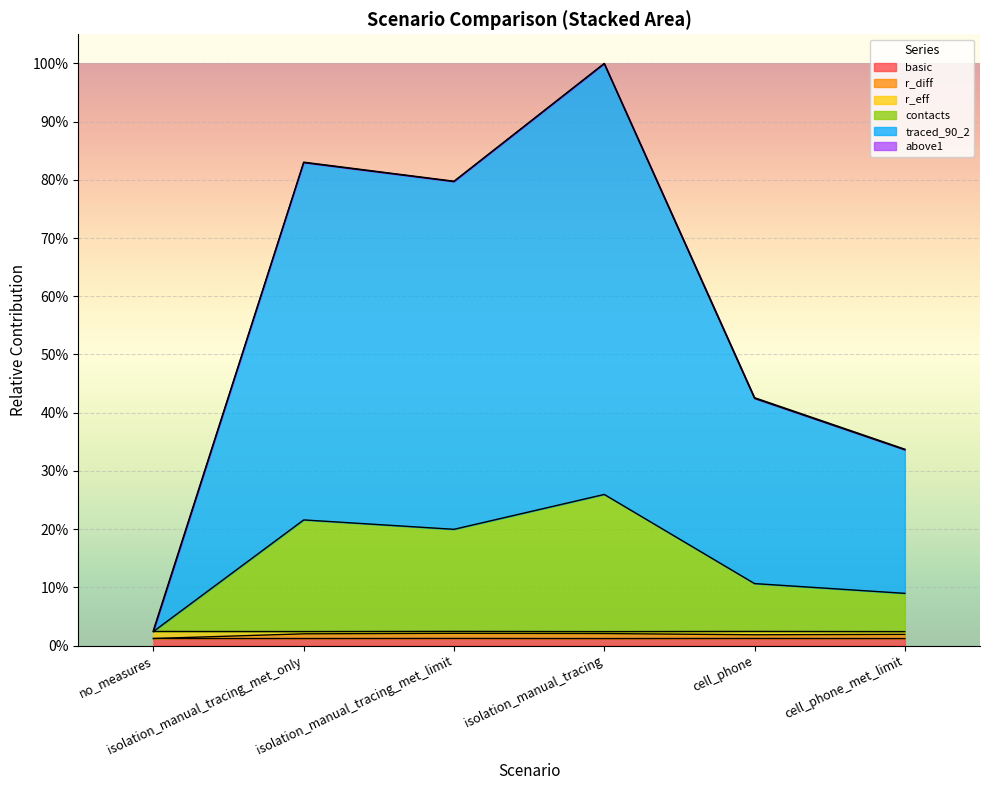

Is the value of r_diff at isolation_manual_tracing greater than the value of traced_90_2 at cell_phone_met_limit?

No